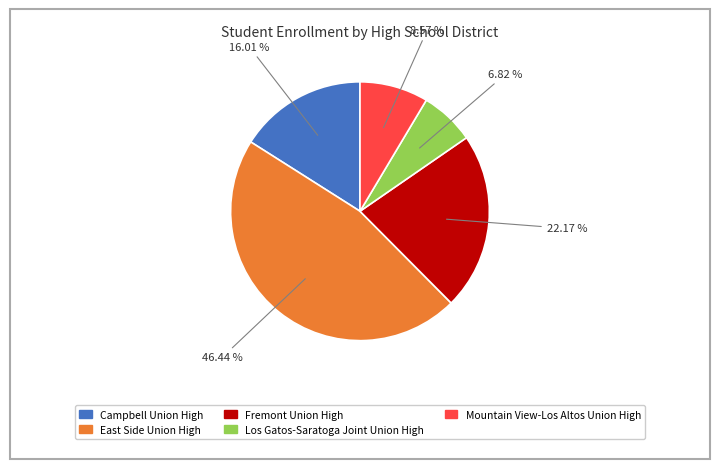

How many segments does this pie chart have?

5